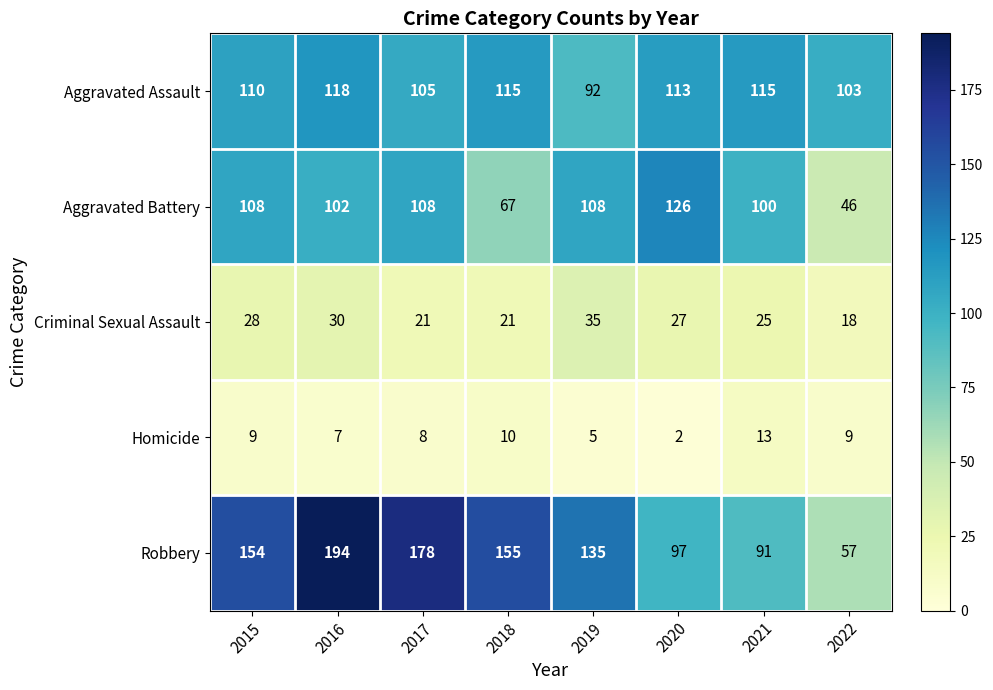

Between 2016 and 2021, which series saw the biggest shift?

Robbery